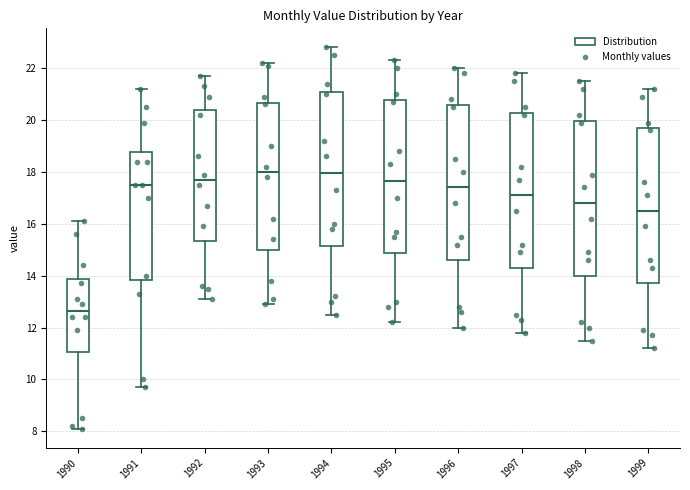

Reading left to right, transcribe this box plot: for each box, give where its median line is, the range the box spans, and where its two whiskers end, as read against the y-axis. The values are not printed on the chart, so give them approximately, as read against the axis.

1990: median 12.6, box 11.0 to 13.8, whiskers 8.2 to 16.2
1991: median 17.6, box 13.8 to 18.8, whiskers 9.8 to 21.2
1992: median 17.8, box 15.4 to 20.4, whiskers 13.2 to 21.8
1993: median 18.0, box 15.0 to 20.6, whiskers 13.0 to 22.2
1994: median 18.0, box 15.2 to 21.2, whiskers 12.6 to 22.8
1995: median 17.6, box 14.8 to 20.8, whiskers 12.2 to 22.4
1996: median 17.4, box 14.6 to 20.6, whiskers 12.0 to 22.0
1997: median 17.2, box 14.4 to 20.2, whiskers 11.8 to 21.8
1998: median 16.8, box 14.0 to 20.0, whiskers 11.6 to 21.6
1999: median 16.6, box 13.8 to 19.6, whiskers 11.2 to 21.2